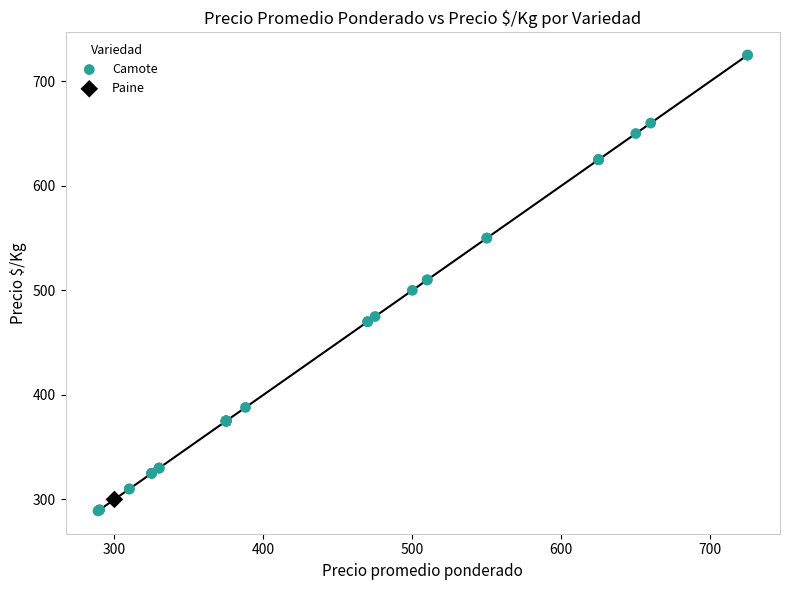

What are all the series names shown in the legend?

Camote, Paine